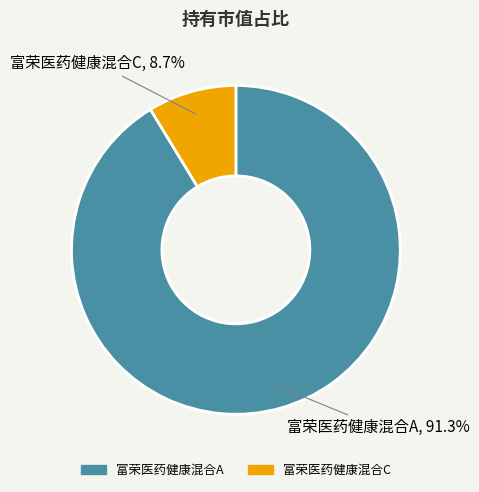

To the nearest percent, what percentage of the pie is 富荣医药健康混合C?

9%